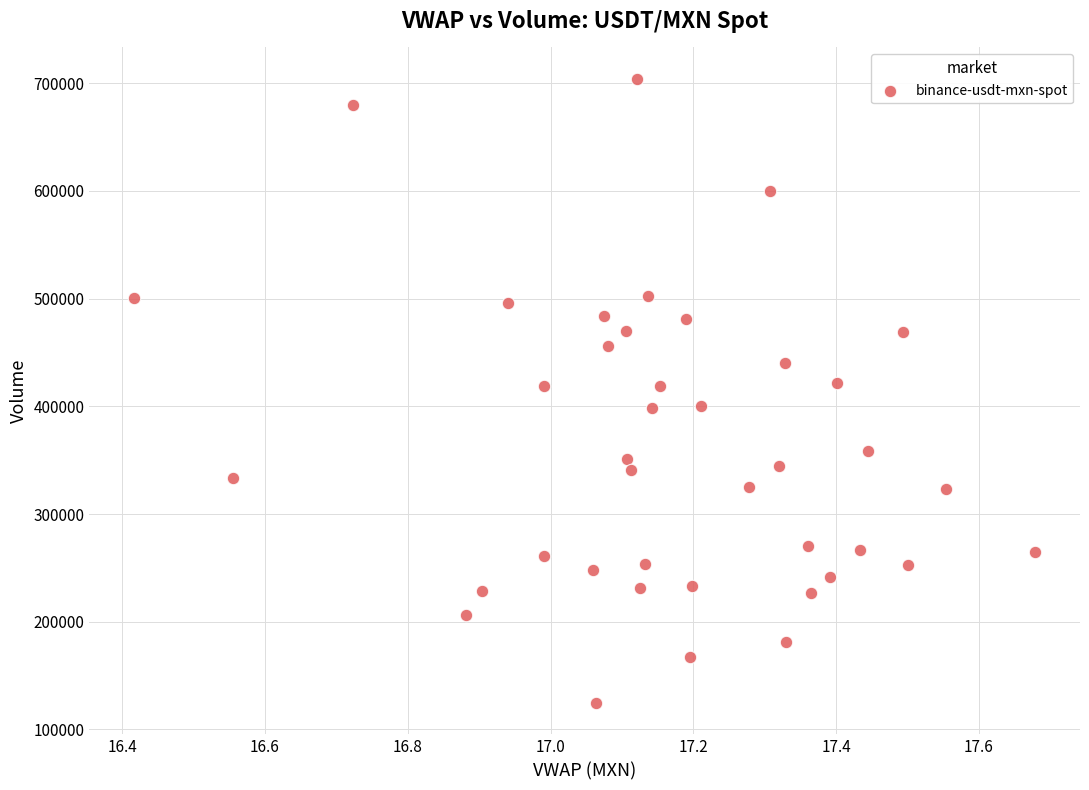

What is the range of Y values (max minus min)?

579877